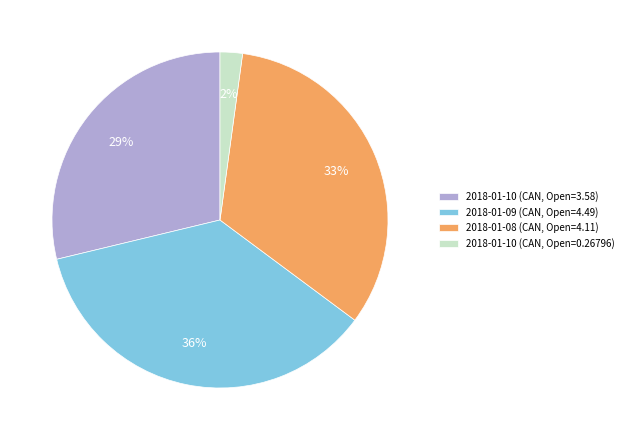

Which category has the biggest portion of the pie?

2018-01-09 (CAN, Open=4.49)